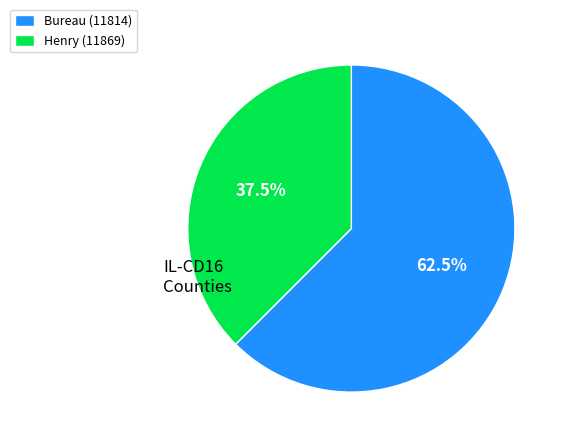

Which has a higher value, Bureau (11814) or Henry (11869)?

Bureau (11814)